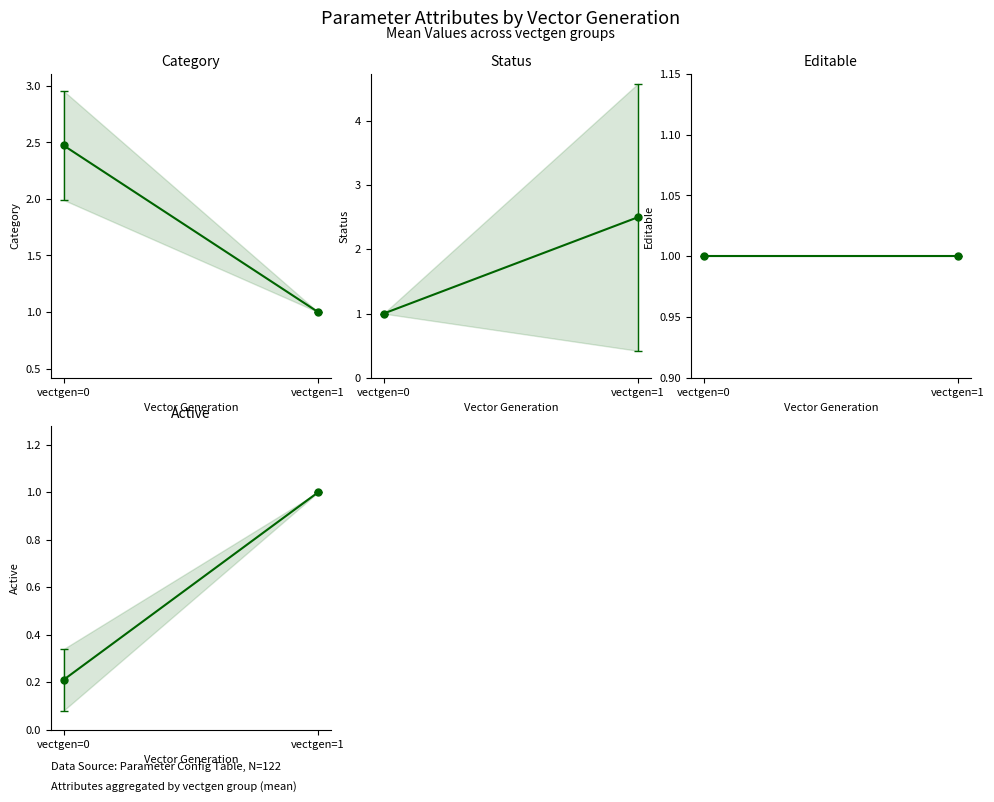

Which category has the highest value across all series?

vectgen=1